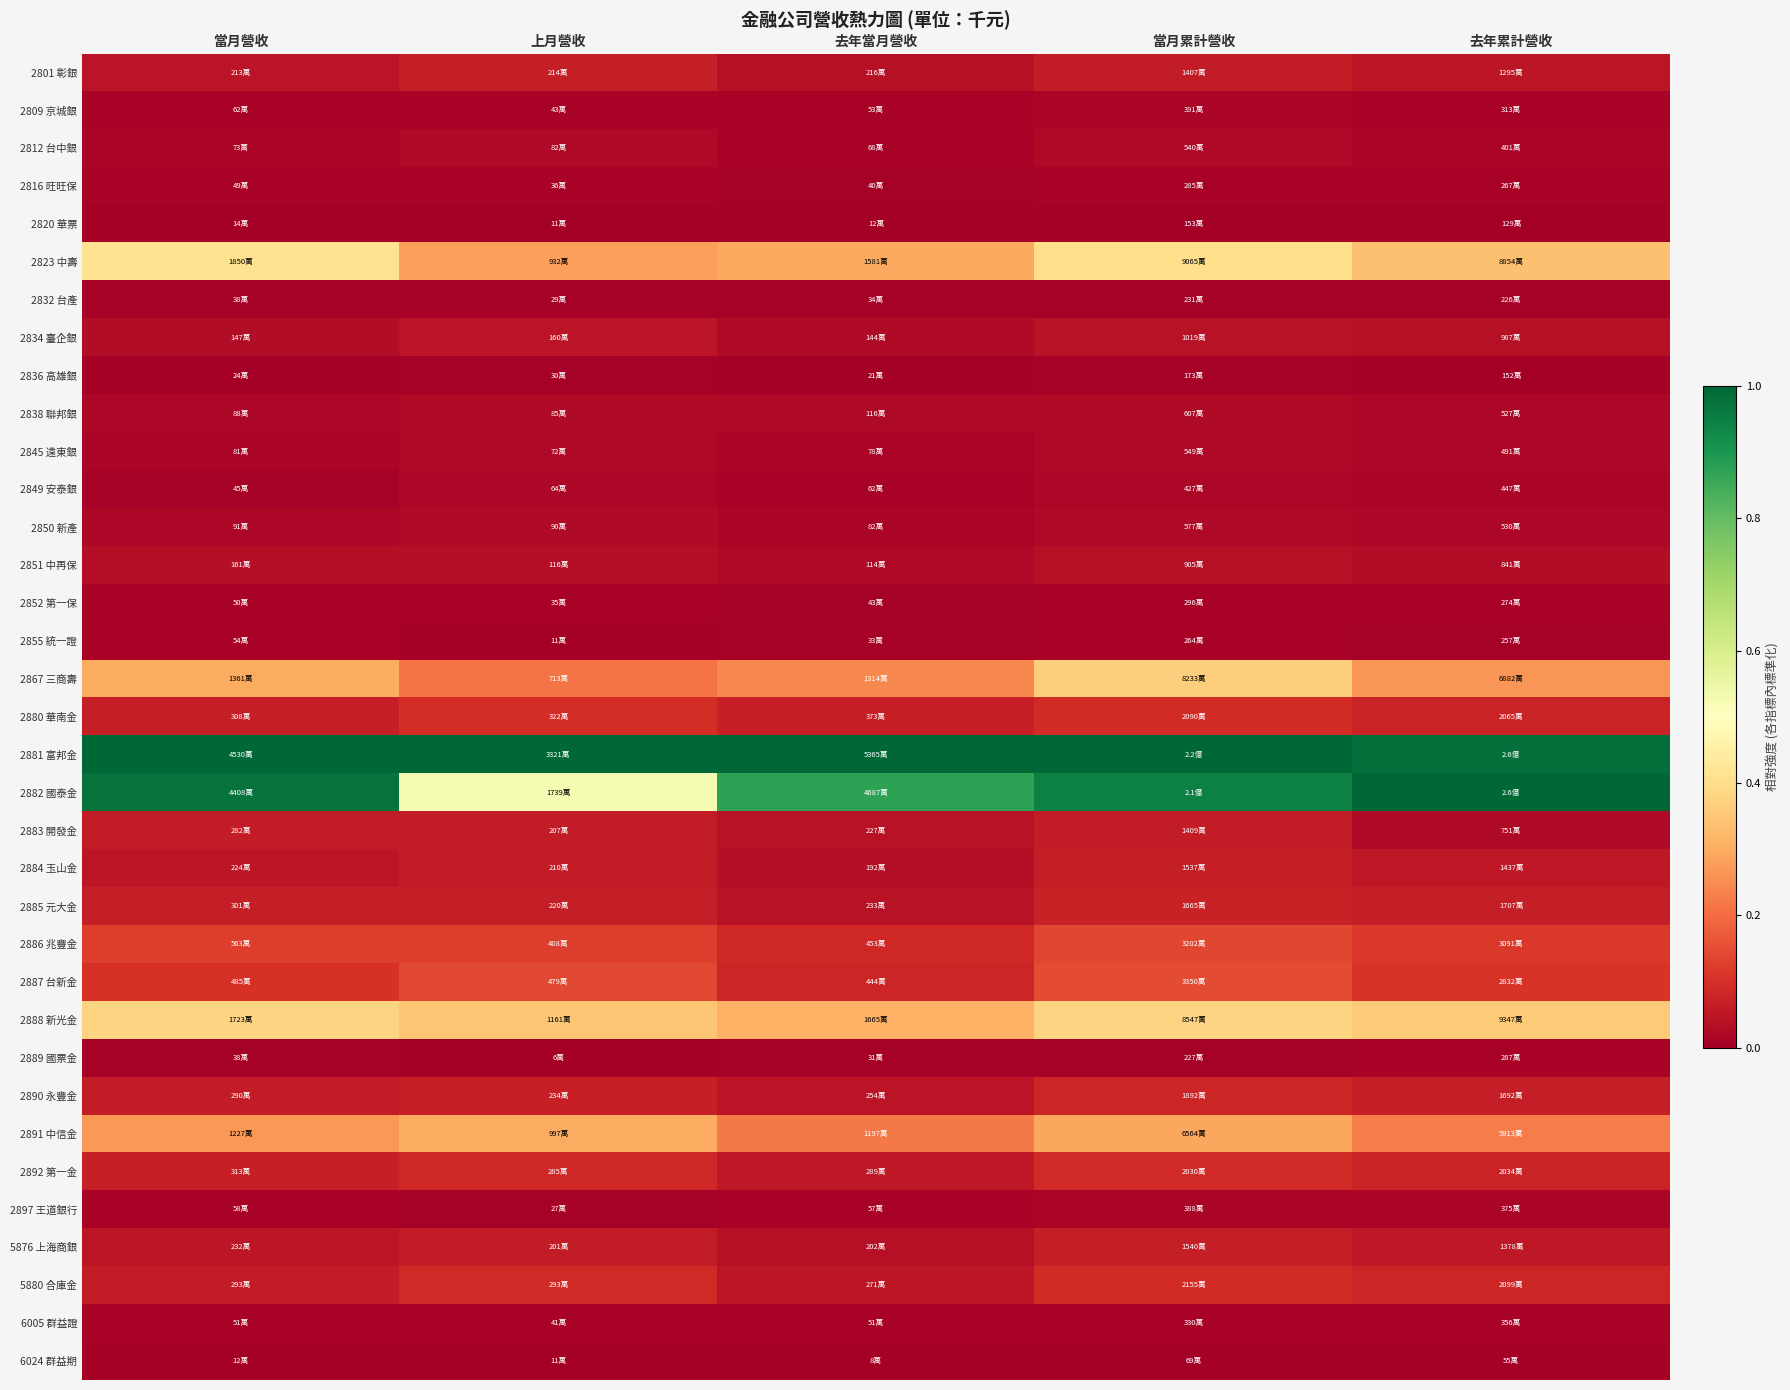

Reading left to right, transcribe all the data shown in this chart.

2801 彰銀: 當月營收=0.0	上月營收=0.1	去年當月營收=0.0	當月累計營收=0.1	去年累計營收=0.0
2809 京城銀: 當月營收=0.0	上月營收=0.0	去年當月營收=0.0	當月累計營收=0.0	去年累計營收=0.0
2812 台中銀: 當月營收=0.0	上月營收=0.0	去年當月營收=0.0	當月累計營收=0.0	去年累計營收=0.0
2816 旺旺保: 當月營收=0.0	上月營收=0.0	去年當月營收=0.0	當月累計營收=0.0	去年累計營收=0.0
2820 華票: 當月營收=0.0	上月營收=0.0	去年當月營收=0.0	當月累計營收=0.0	去年累計營收=0.0
2823 中壽: 當月營收=0.4	上月營收=0.3	去年當月營收=0.3	當月累計營收=0.4	去年累計營收=0.3
2832 台產: 當月營收=0.0	上月營收=0.0	去年當月營收=0.0	當月累計營收=0.0	去年累計營收=0.0
2834 臺企銀: 當月營收=0.0	上月營收=0.0	去年當月營收=0.0	當月累計營收=0.0	去年累計營收=0.0
2836 高雄銀: 當月營收=0.0	上月營收=0.0	去年當月營收=0.0	當月累計營收=0.0	去年累計營收=0.0
2838 聯邦銀: 當月營收=0.0	上月營收=0.0	去年當月營收=0.0	當月累計營收=0.0	去年累計營收=0.0
2845 遠東銀: 當月營收=0.0	上月營收=0.0	去年當月營收=0.0	當月累計營收=0.0	去年累計營收=0.0
2849 安泰銀: 當月營收=0.0	上月營收=0.0	去年當月營收=0.0	當月累計營收=0.0	去年累計營收=0.0
2850 新產: 當月營收=0.0	上月營收=0.0	去年當月營收=0.0	當月累計營收=0.0	去年累計營收=0.0
2851 中再保: 當月營收=0.0	上月營收=0.0	去年當月營收=0.0	當月累計營收=0.0	去年累計營收=0.0
2852 第一保: 當月營收=0.0	上月營收=0.0	去年當月營收=0.0	當月累計營收=0.0	去年累計營收=0.0
2855 統一證: 當月營收=0.0	上月營收=0.0	去年當月營收=0.0	當月累計營收=0.0	去年累計營收=0.0
2867 三商壽: 當月營收=0.3	上月營收=0.2	去年當月營收=0.2	當月累計營收=0.4	去年累計營收=0.3
2880 華南金: 當月營收=0.1	上月營收=0.1	去年當月營收=0.1	當月累計營收=0.1	去年累計營收=0.1
2881 富邦金: 當月營收=1.0	上月營收=1.0	去年當月營收=1.0	當月累計營收=1.0	去年累計營收=1.0
2882 國泰金: 當月營收=1.0	上月營收=0.5	去年當月營收=0.9	當月累計營收=0.9	去年累計營收=1.0
2883 開發金: 當月營收=0.1	上月營收=0.1	去年當月營收=0.0	當月累計營收=0.1	去年累計營收=0.0
2884 玉山金: 當月營收=0.0	上月營收=0.1	去年當月營收=0.0	當月累計營收=0.1	去年累計營收=0.1
2885 元大金: 當月營收=0.1	上月營收=0.1	去年當月營收=0.0	當月累計營收=0.1	去年累計營收=0.1
2886 兆豐金: 當月營收=0.1	上月營收=0.1	去年當月營收=0.1	當月累計營收=0.1	去年累計營收=0.1
2887 台新金: 當月營收=0.1	上月營收=0.1	去年當月營收=0.1	當月累計營收=0.1	去年累計營收=0.1
2888 新光金: 當月營收=0.4	上月營收=0.3	去年當月營收=0.3	當月累計營收=0.4	去年累計營收=0.4
2889 國票金: 當月營收=0.0	上月營收=0.0	去年當月營收=0.0	當月累計營收=0.0	去年累計營收=0.0
2890 永豐金: 當月營收=0.1	上月營收=0.1	去年當月營收=0.0	當月累計營收=0.1	去年累計營收=0.1
2891 中信金: 當月營收=0.3	上月營收=0.3	去年當月營收=0.2	當月累計營收=0.3	去年累計營收=0.2
2892 第一金: 當月營收=0.1	上月營收=0.1	去年當月營收=0.1	當月累計營收=0.1	去年累計營收=0.1
2897 王道銀行: 當月營收=0.0	上月營收=0.0	去年當月營收=0.0	當月累計營收=0.0	去年累計營收=0.0
5876 上海商銀: 當月營收=0.0	上月營收=0.1	去年當月營收=0.0	當月累計營收=0.1	去年累計營收=0.1
5880 合庫金: 當月營收=0.1	上月營收=0.1	去年當月營收=0.0	當月累計營收=0.1	去年累計營收=0.1
6005 群益證: 當月營收=0.0	上月營收=0.0	去年當月營收=0.0	當月累計營收=0.0	去年累計營收=0.0
6024 群益期: 當月營收=0.0	上月營收=0.0	去年當月營收=0.0	當月累計營收=0.0	去年累計營收=0.0